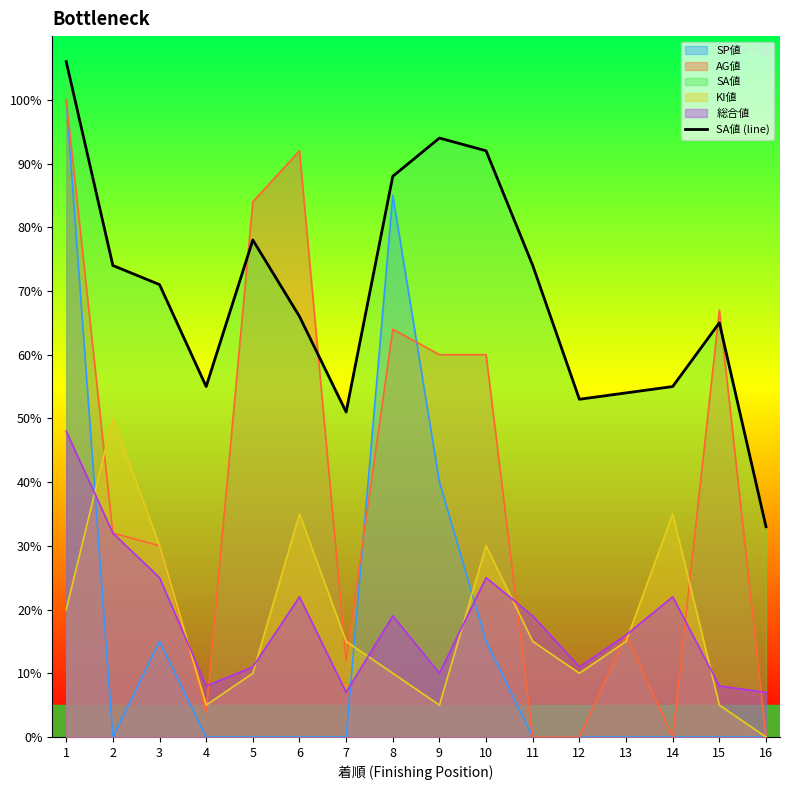

Rank the categories by value from lowest to highest.

16, 7, 12, 13, 4, 14, 15, 6, 3, 2, 11, 5, 8, 10, 9, 1